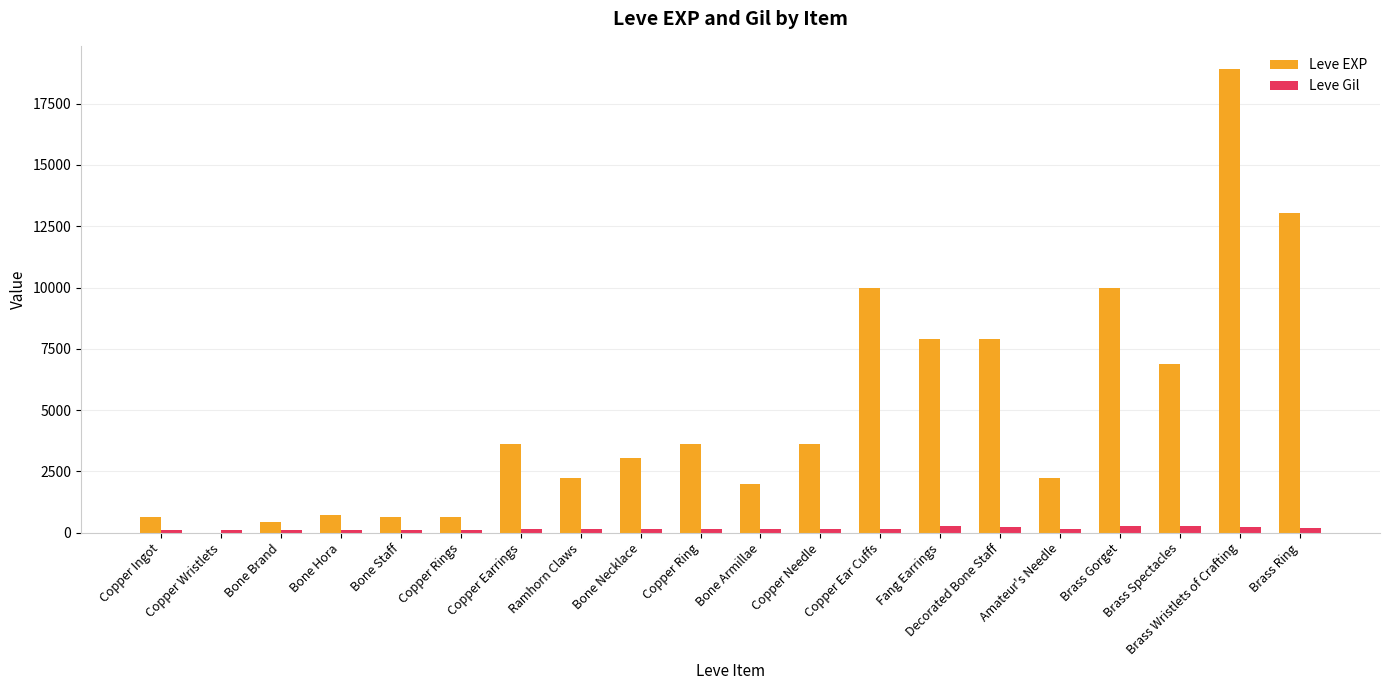

What is the sum of all Leve Gil values?

3447